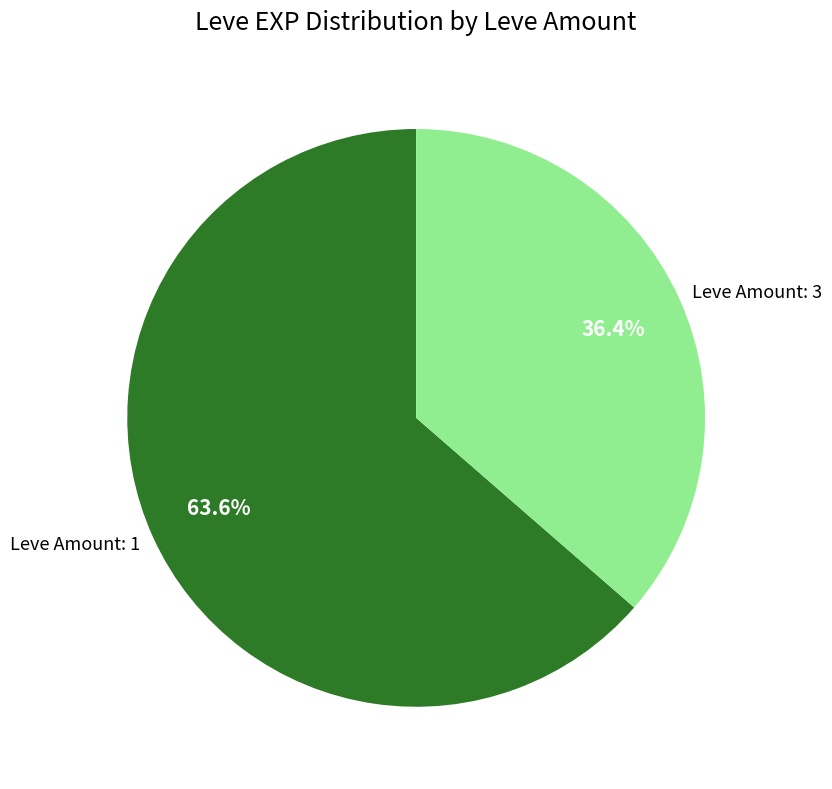

What percentage is NOT represented by Leve Amount: 1?

36.4%